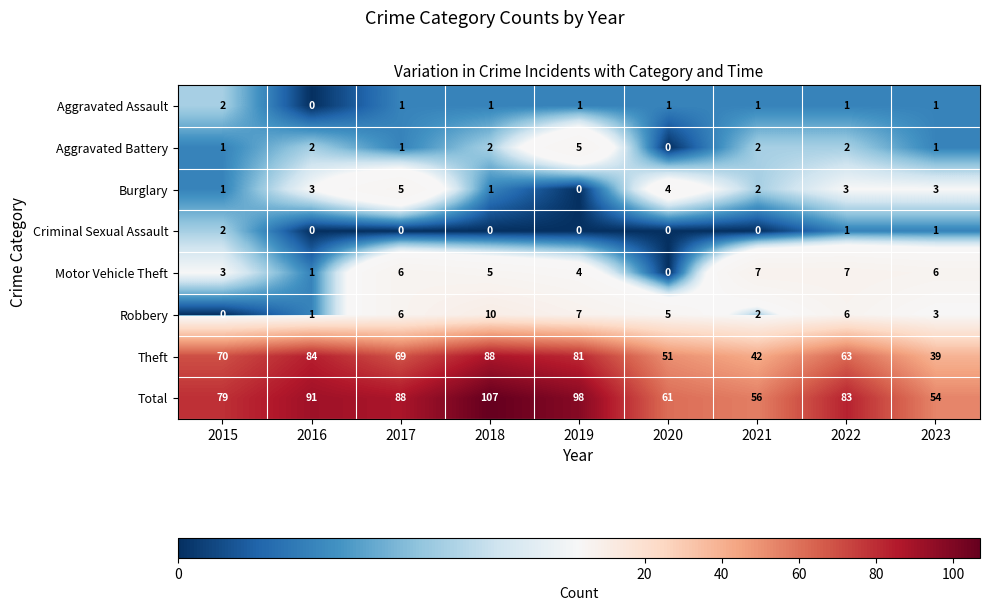

List the labels in order of Total value, smallest first.

2023, 2021, 2020, 2015, 2022, 2017, 2016, 2019, 2018